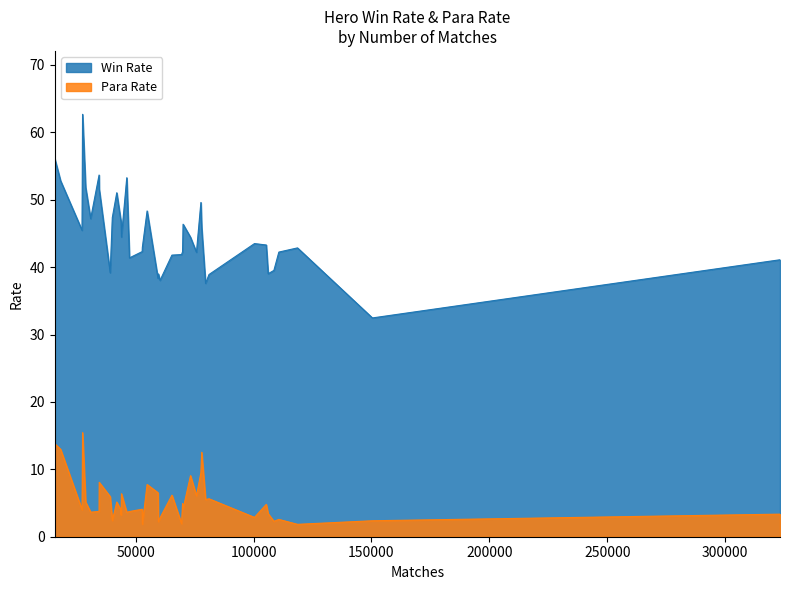

At how many categories does at least one series exceed 31?

40